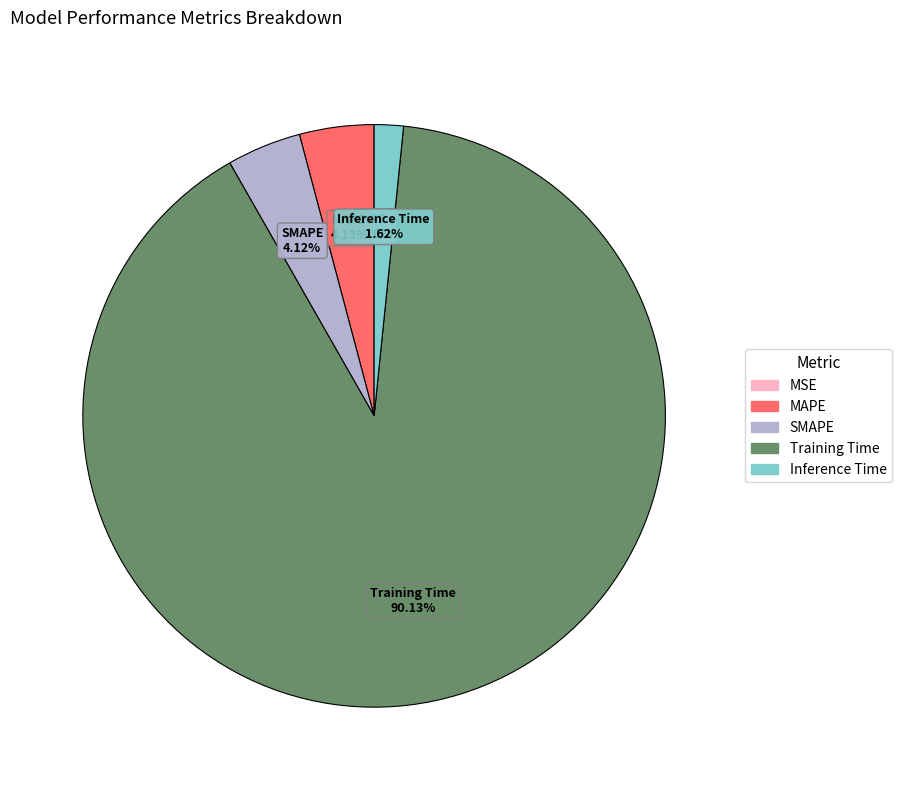

Is there a majority slice in this chart?

Yes